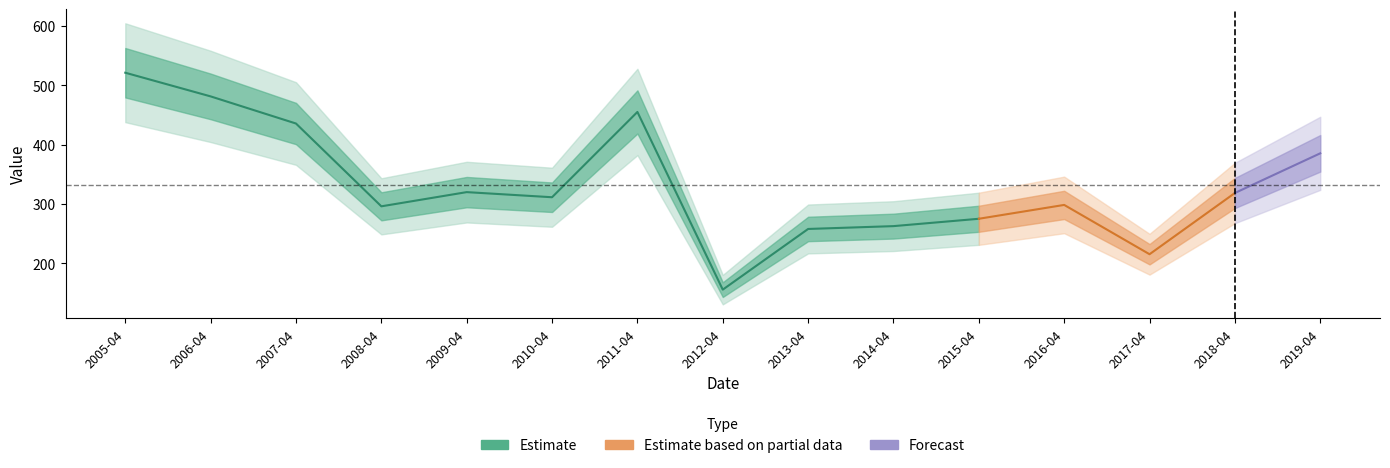

Does the chart display data point markers on the line(s)?

No